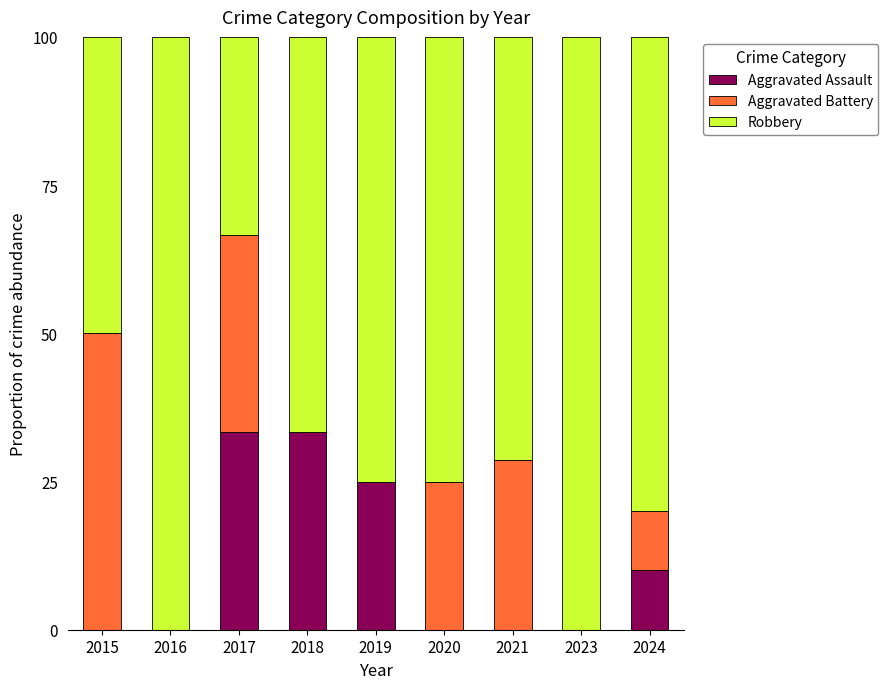

What is the total value across all series at 2017?

100.0